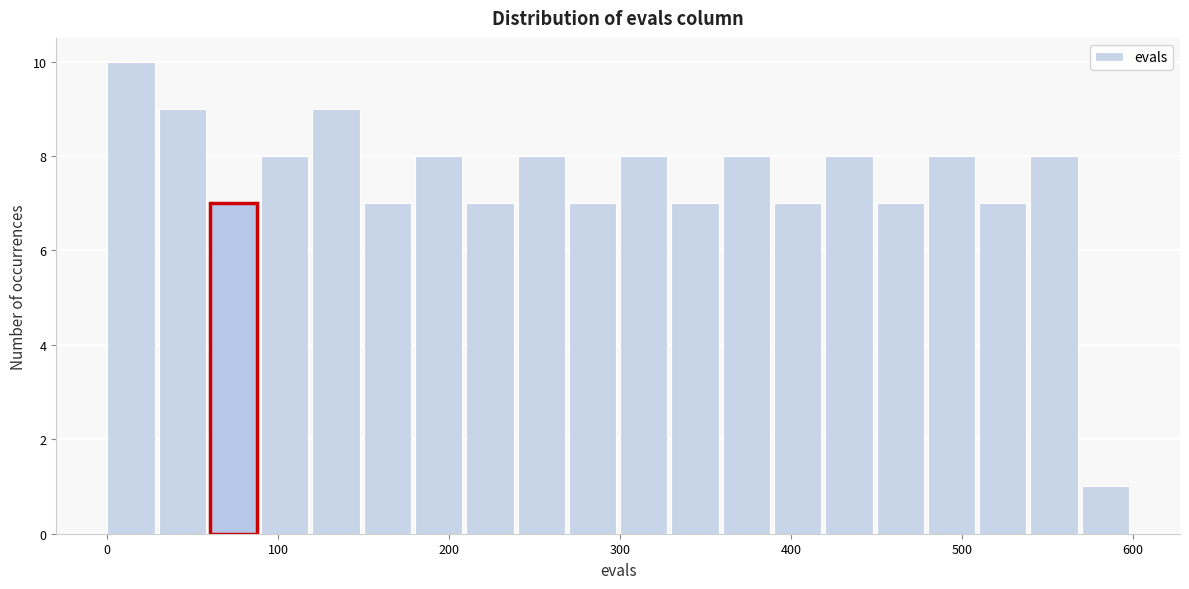

Read against the x-axis, roughly where is the centre of the tallest bar?

10